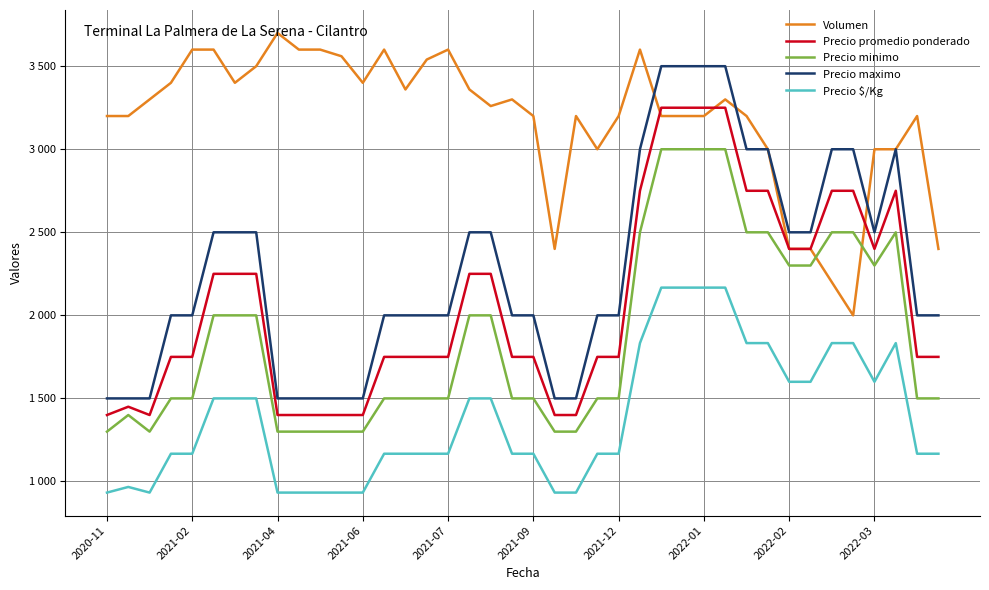

True or false: Precio $/Kg and Precio maximo intersect in this chart.

False